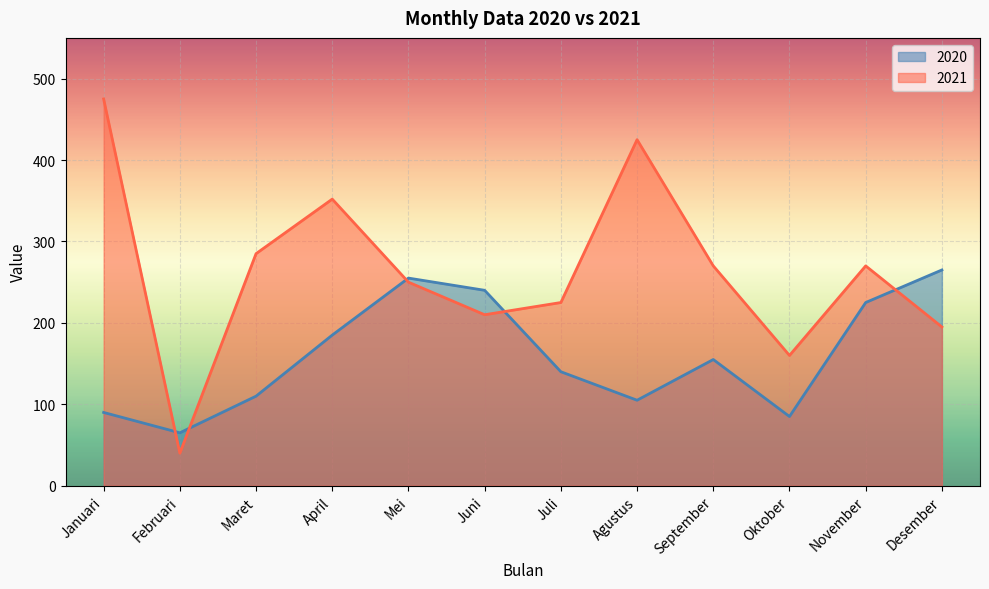

At which category does the chart reach its minimum across all series?

Februari